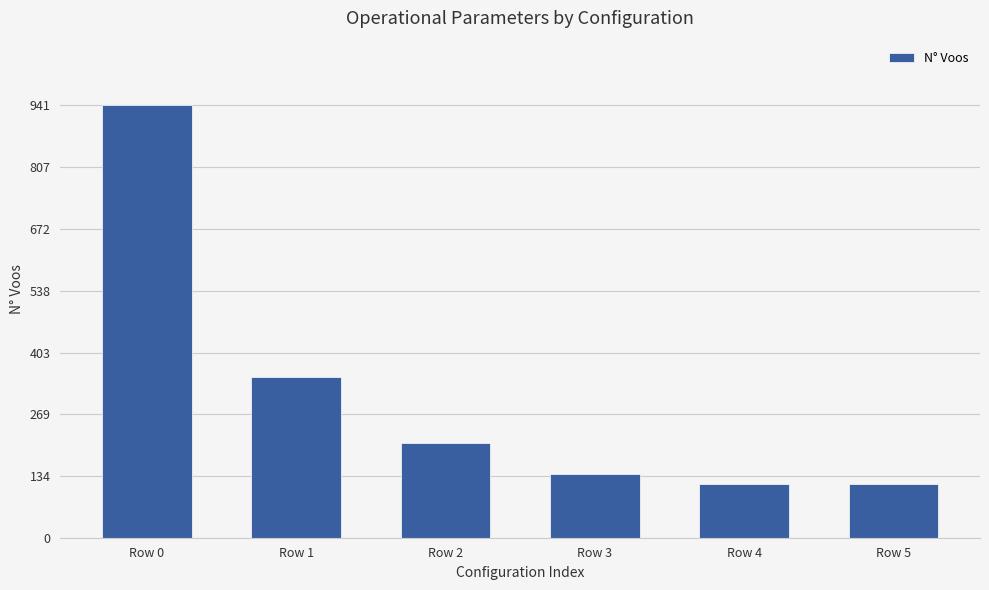

What is the minimum value shown in the chart?

117